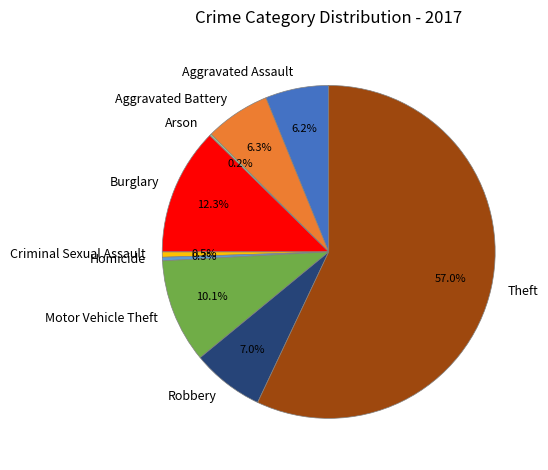

To the nearest percent, what is the average slice percentage?

11%